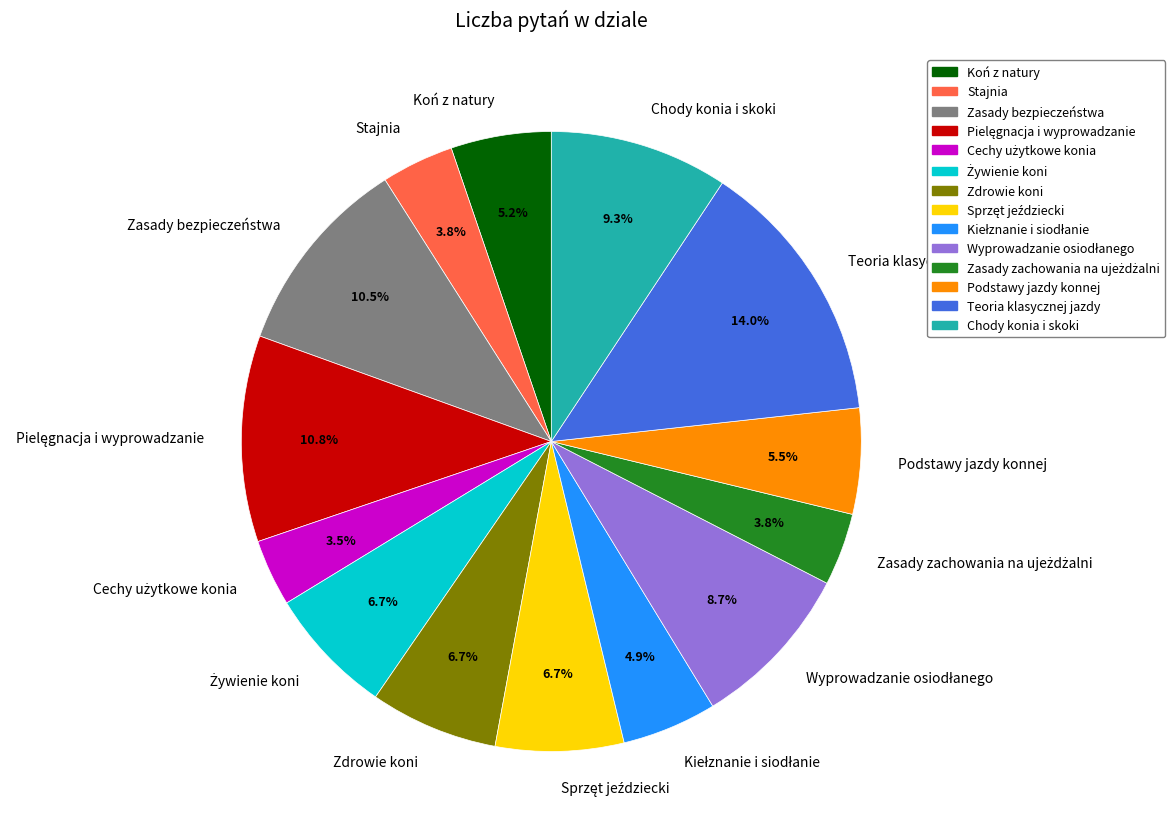

Does any single category account for the majority?

No